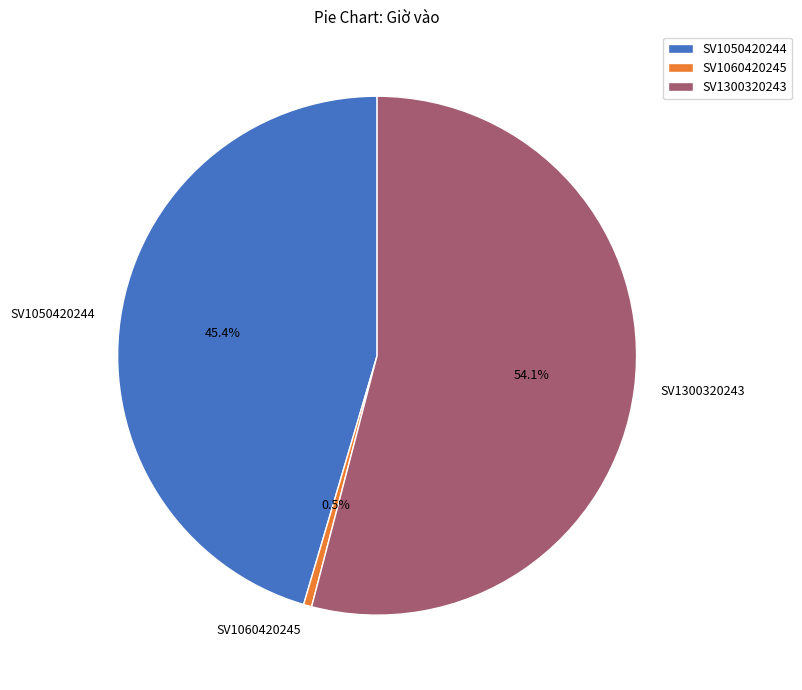

To the nearest percent, what is the average slice percentage?

33%